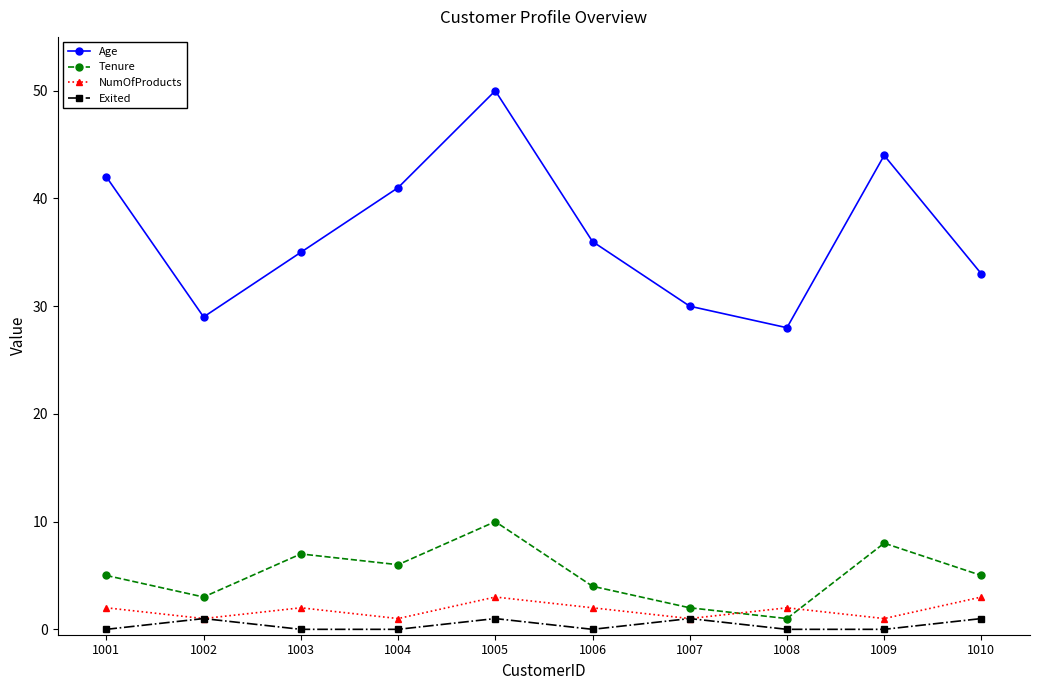

Reading left to right, transcribe all the data shown in this chart.

Age: 1001=42	1002=29	1003=35	1004=41	1005=50	1006=36	1007=30	1008=28	1009=44	1010=33
Tenure: 1001=5	1002=3	1003=7	1004=6	1005=10	1006=4	1007=2	1008=1	1009=8	1010=5
NumOfProducts: 1001=2	1002=1	1003=2	1004=1	1005=3	1006=2	1007=1	1008=2	1009=1	1010=3
Exited: 1001=0	1002=1	1003=0	1004=0	1005=1	1006=0	1007=1	1008=0	1009=0	1010=1